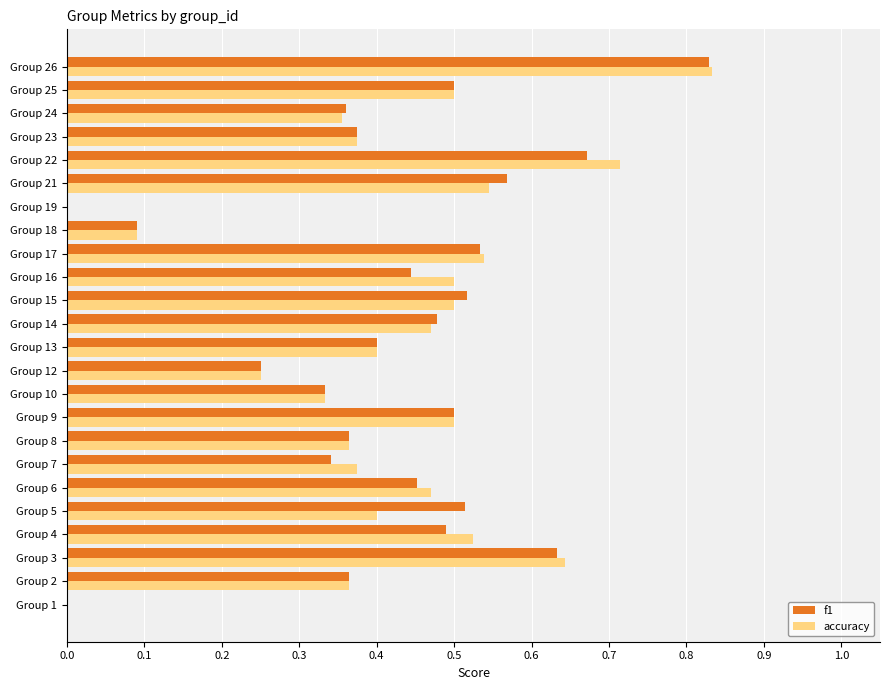

At which category is the sum across all series the highest?

Group 26